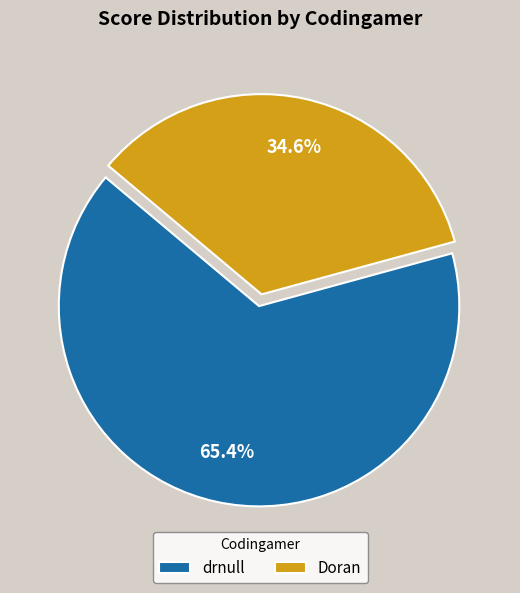

The drnull slice represents 65% of the pie. True or false?

True